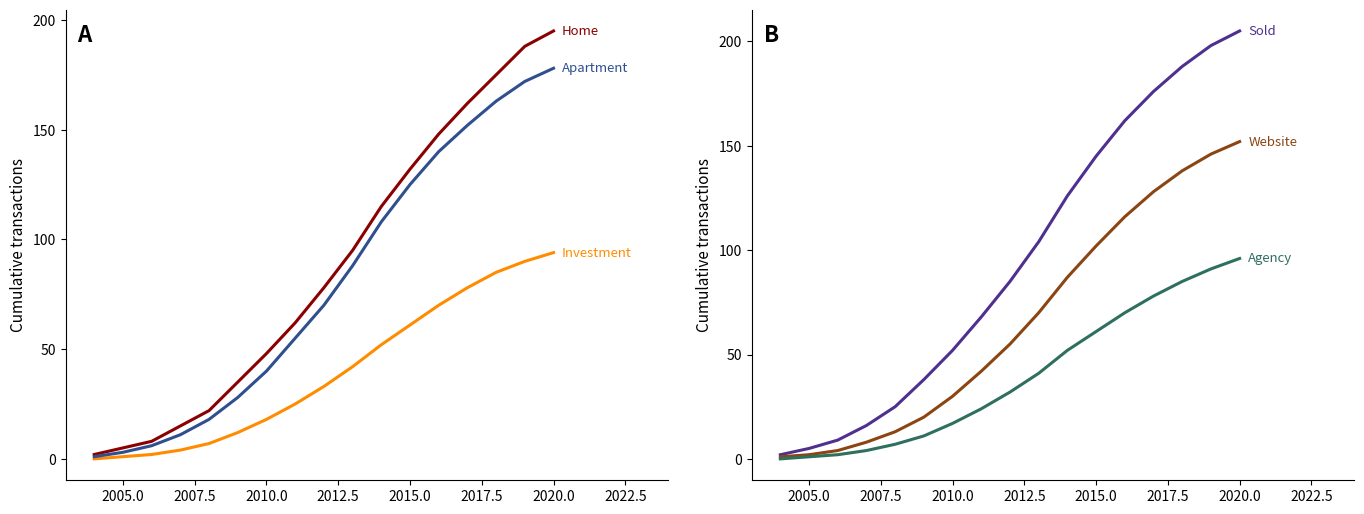

What is the difference between the second highest and second lowest values in the Website series?

144